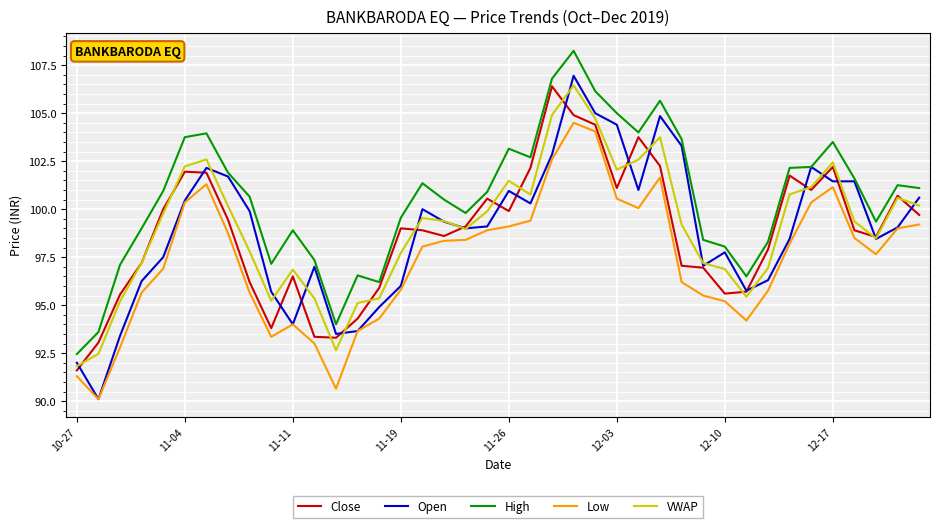

Which series has the largest range (max minus min)?

Open